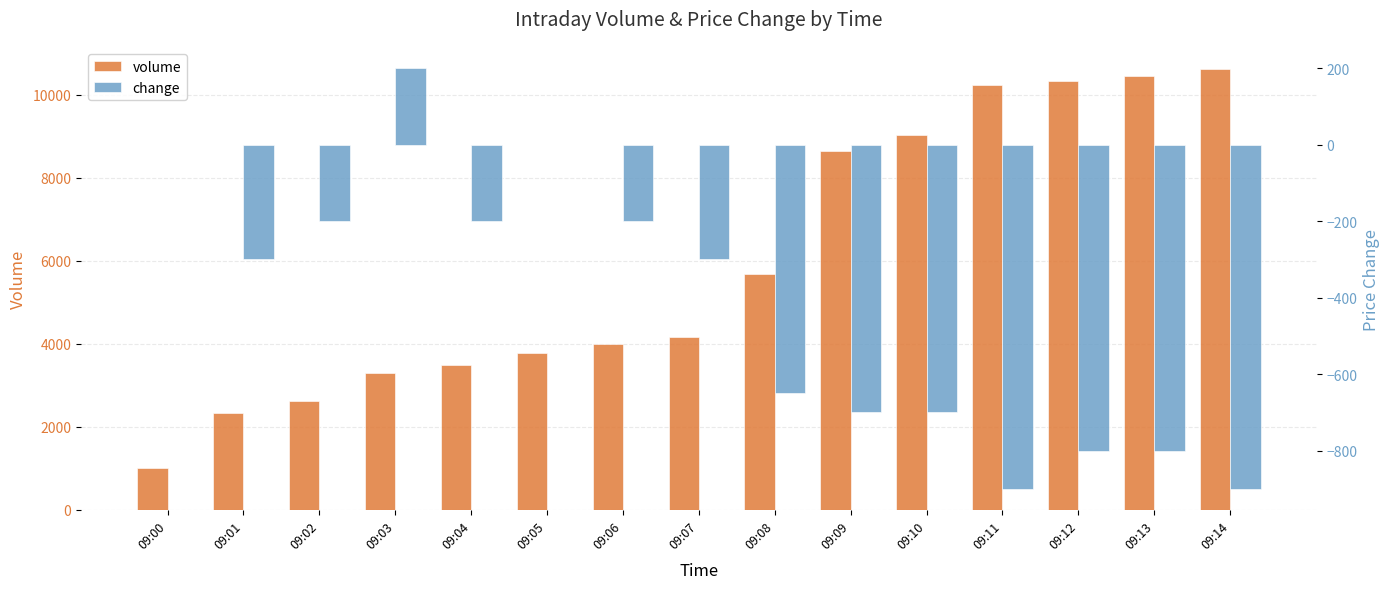

Which series changed the most between 09:04 and 09:08?

volume